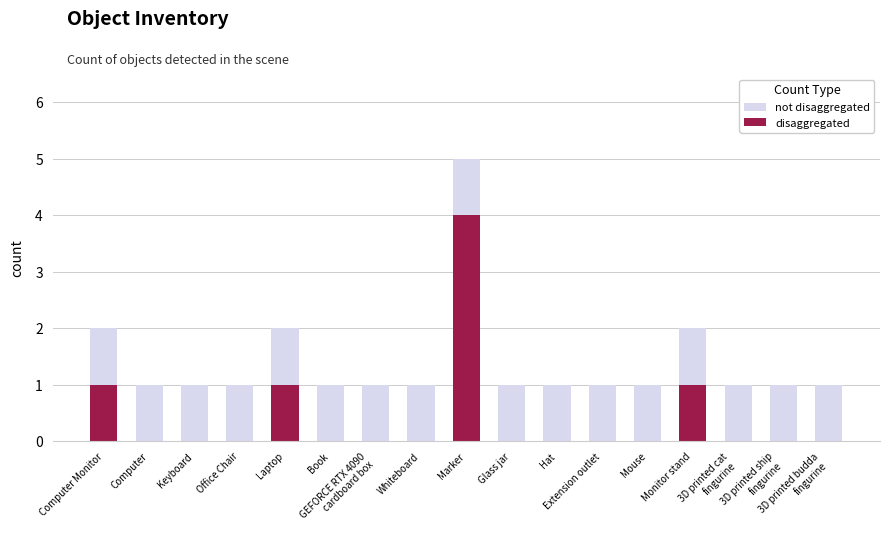

How many series are shown in this chart?

2